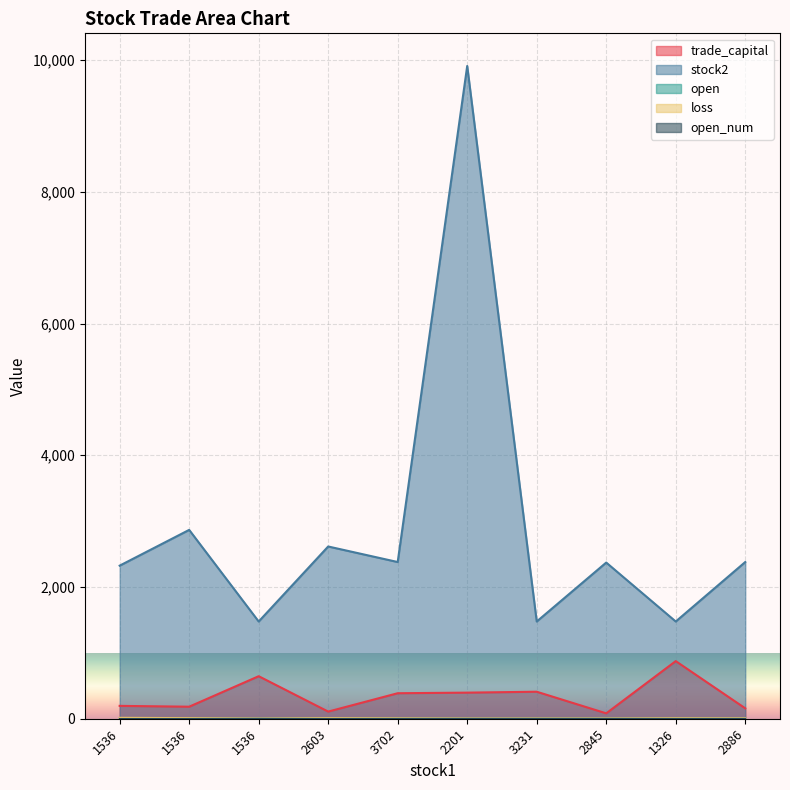

The trade_capital series shows 57.4 at 2603. True or false?

False